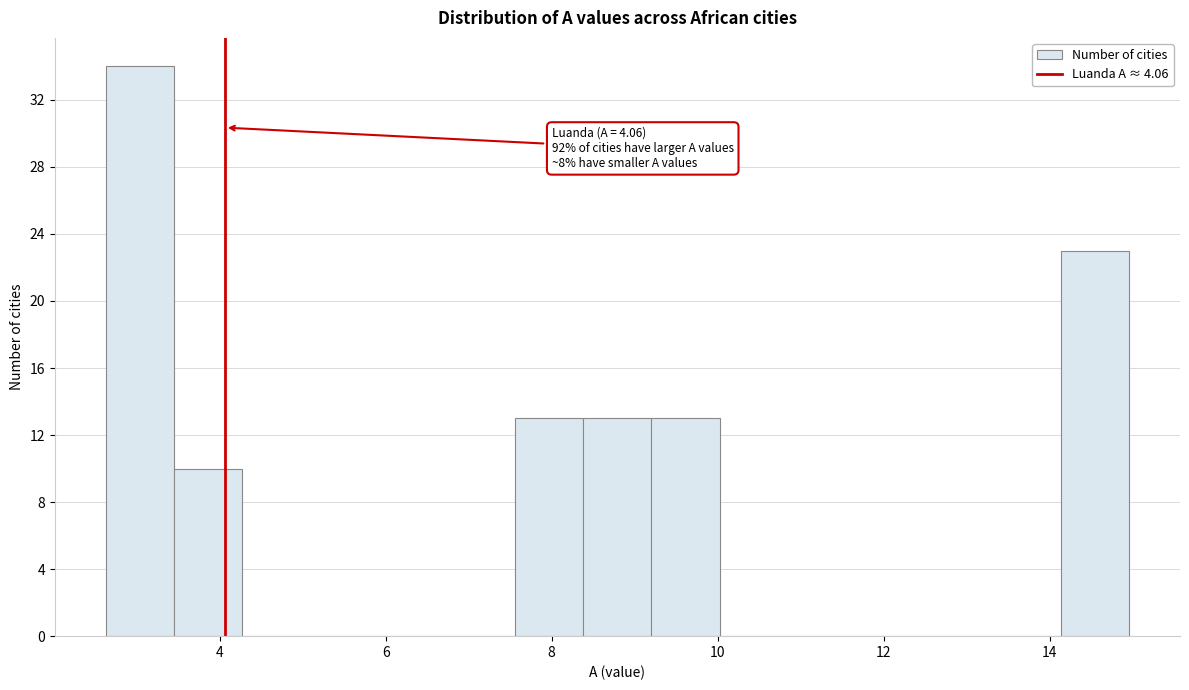

Over which range of the x-axis is the bar tallest?

2.6 to 3.4